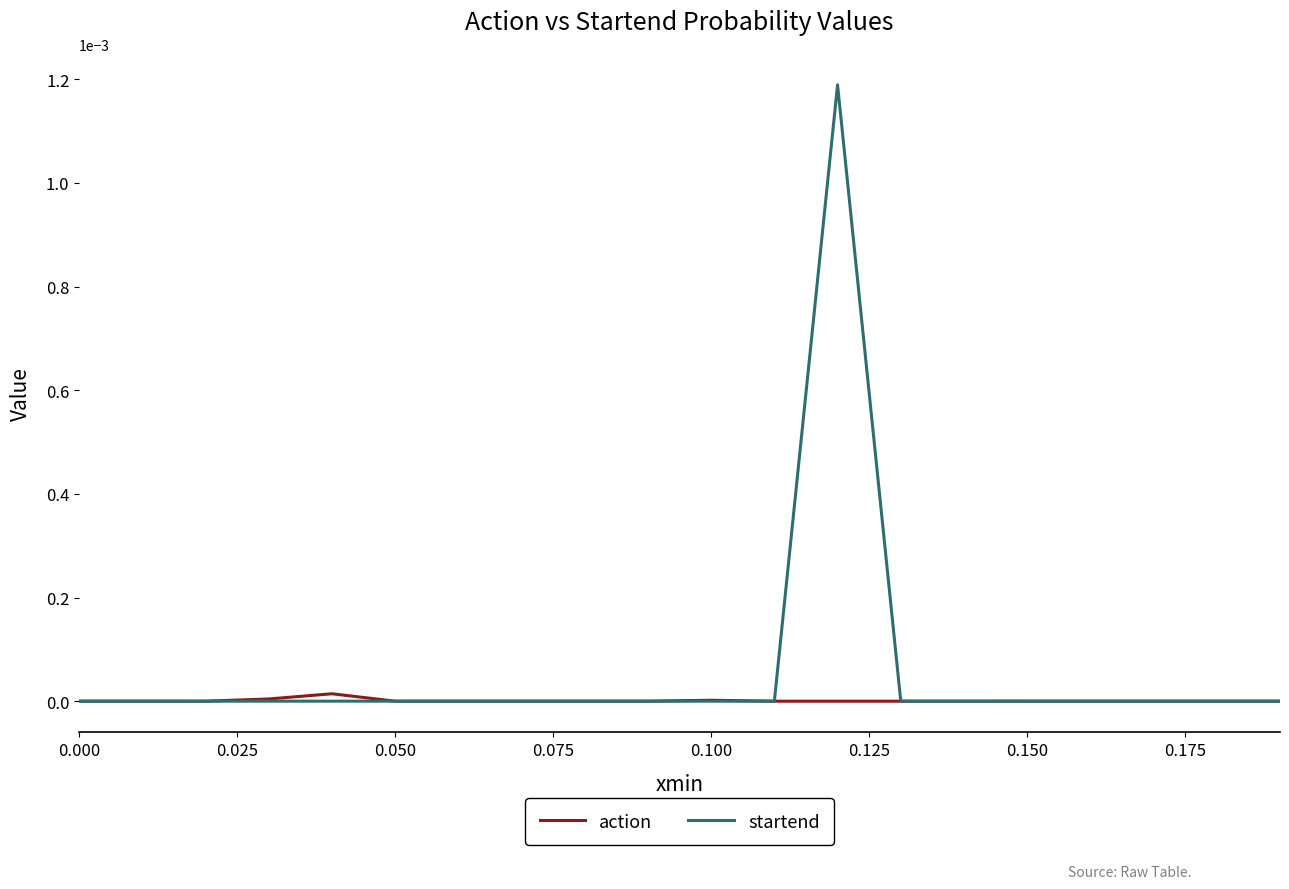

Which series has the widest spread of values?

startend